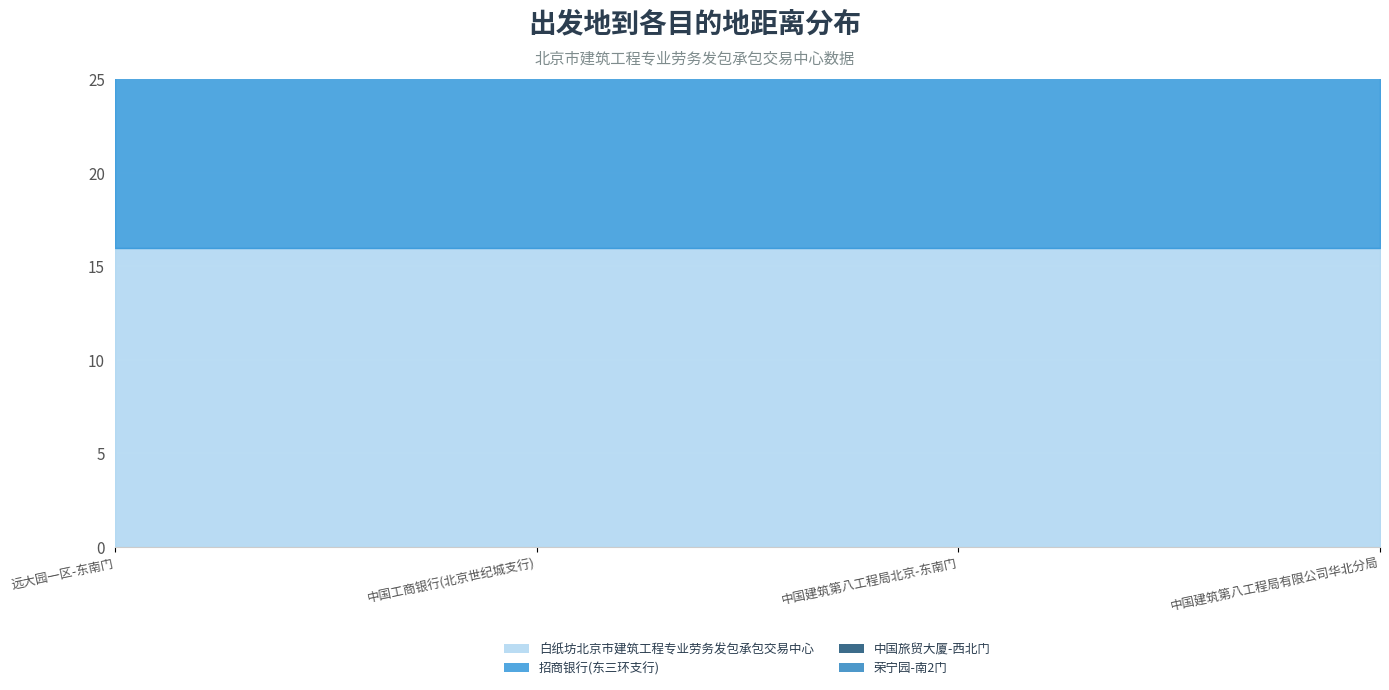

At which label does 招商银行(东三环支行) reach its minimum?

远大园一区-东南门